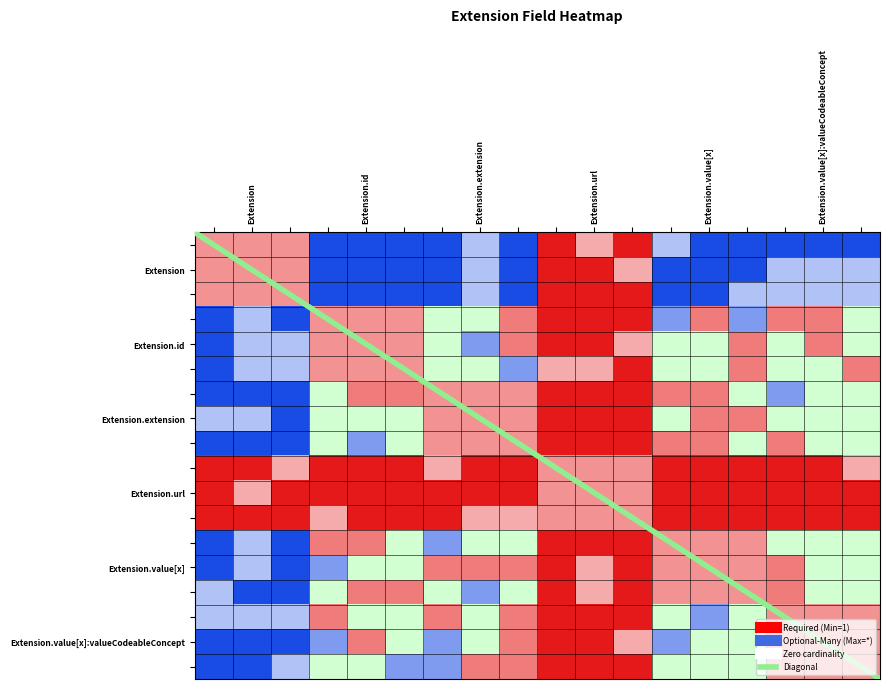

How many distinct data groups are displayed?

18